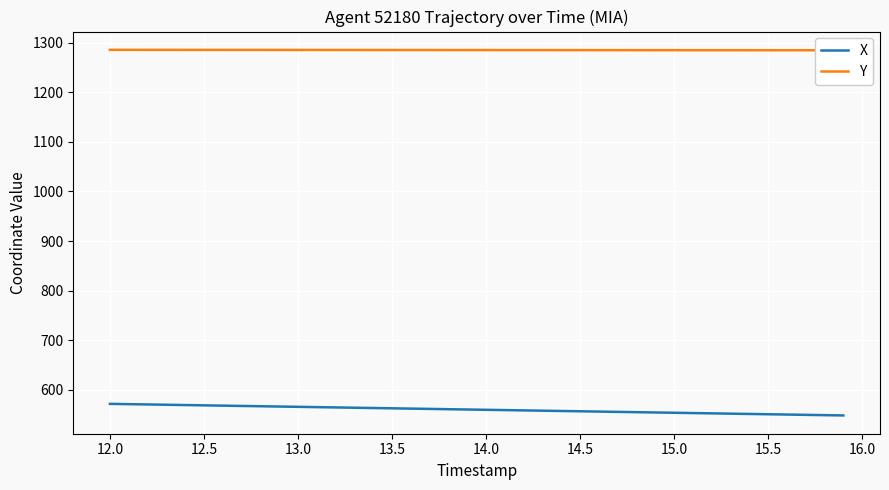

True or false: X and Y intersect in this chart.

False